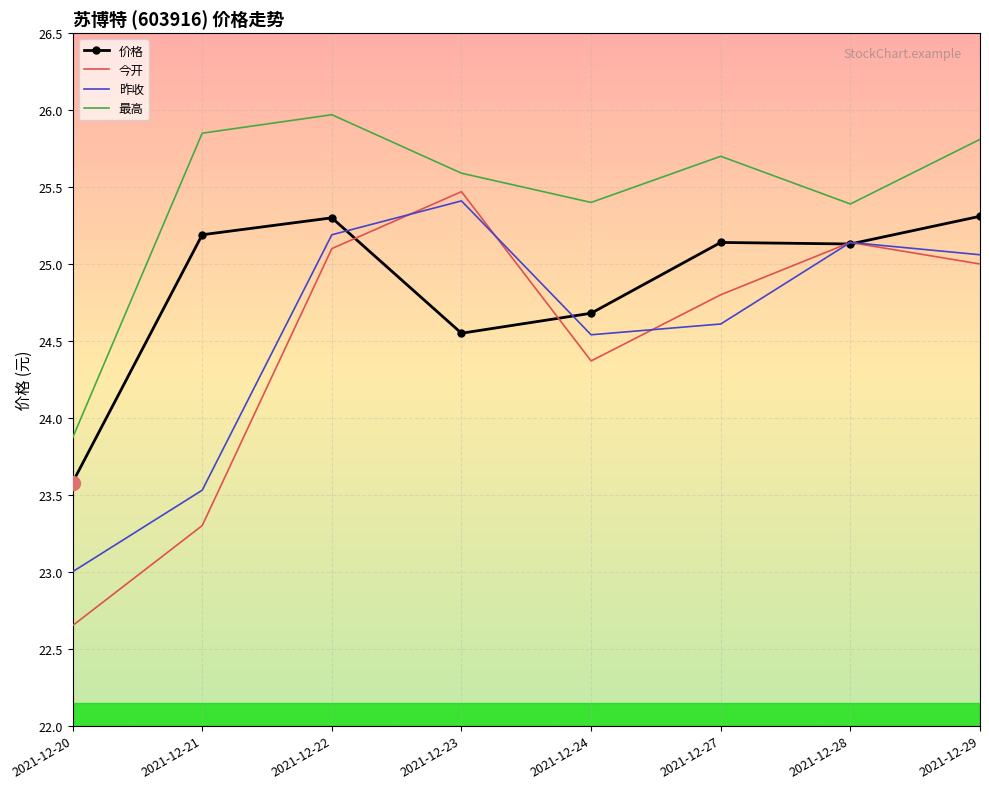

At which category does 今开 reach its first local valley?

2021-12-24